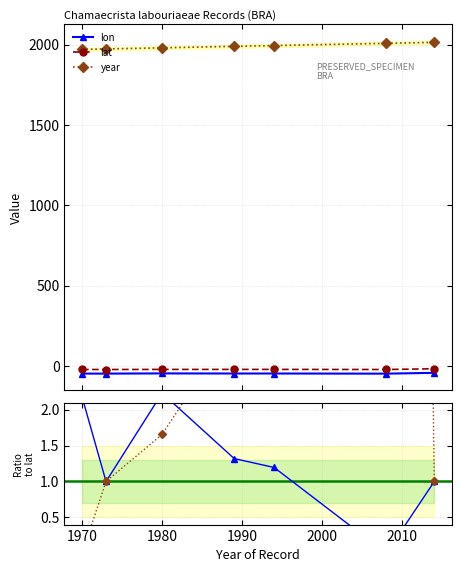

True or false: lon and year cross at least once.

False